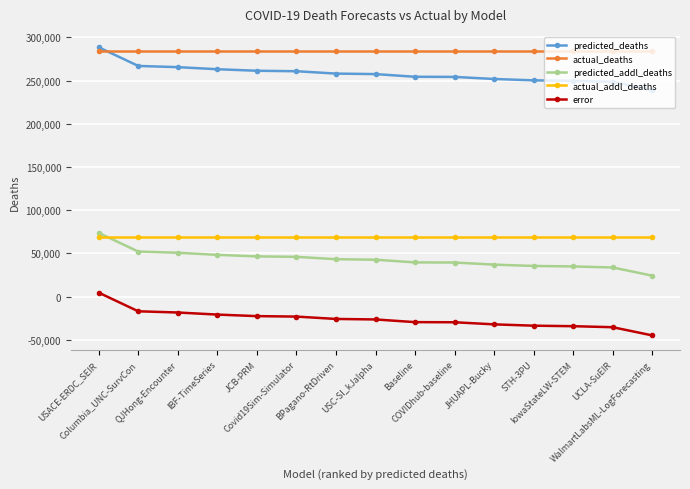

What position from the right is Columbia_UNC-SurvCon?

14